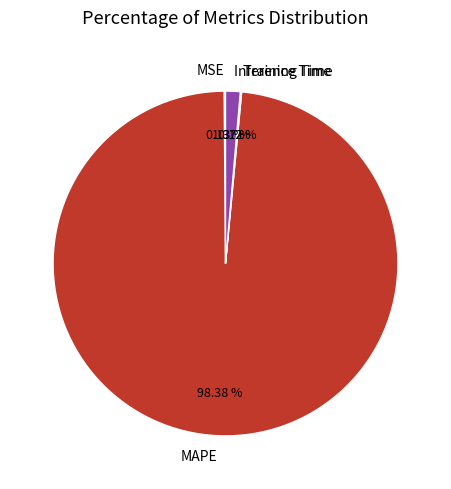

Does any single category account for the majority?

Yes